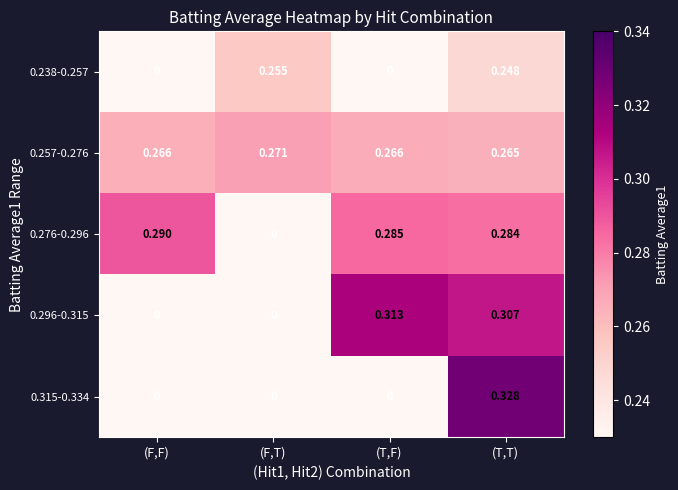

How many values in 0.238-0.257 are above zero?

2